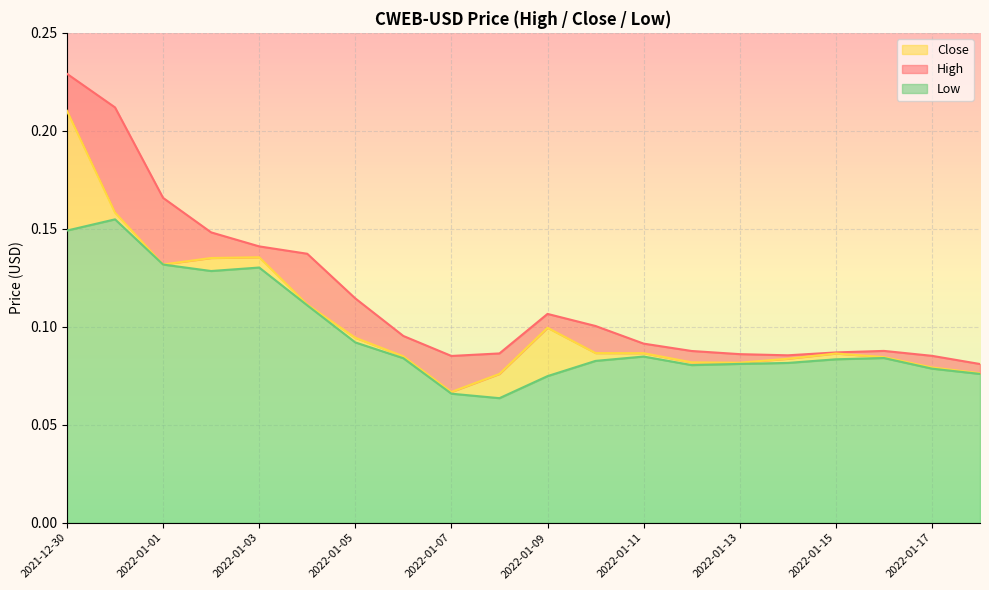

What is the label of the 1st point from the left?

2021-12-30